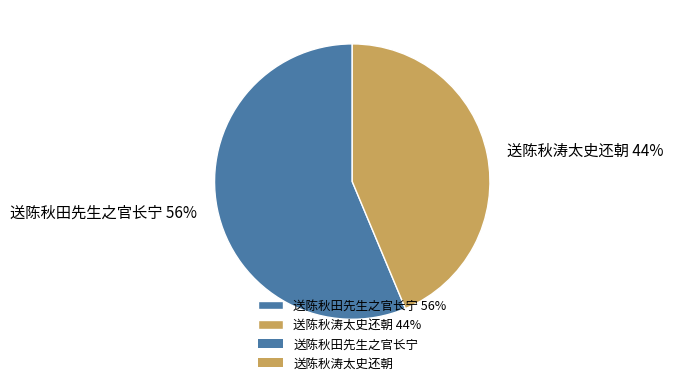

Which category has the smallest portion of the pie?

送陈秋涛太史还朝